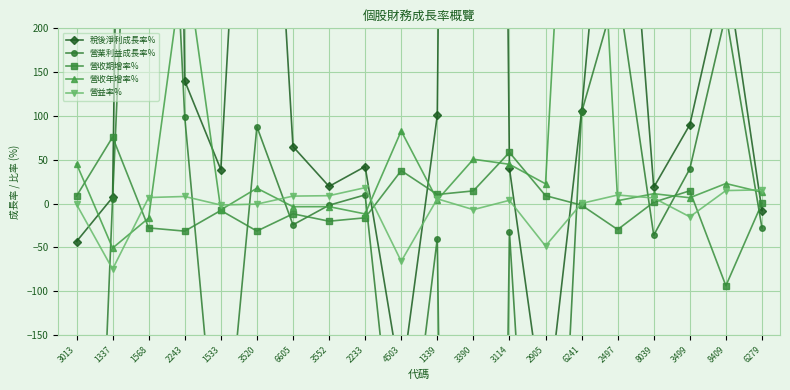

How many values in 營收年增率% are above zero?

14